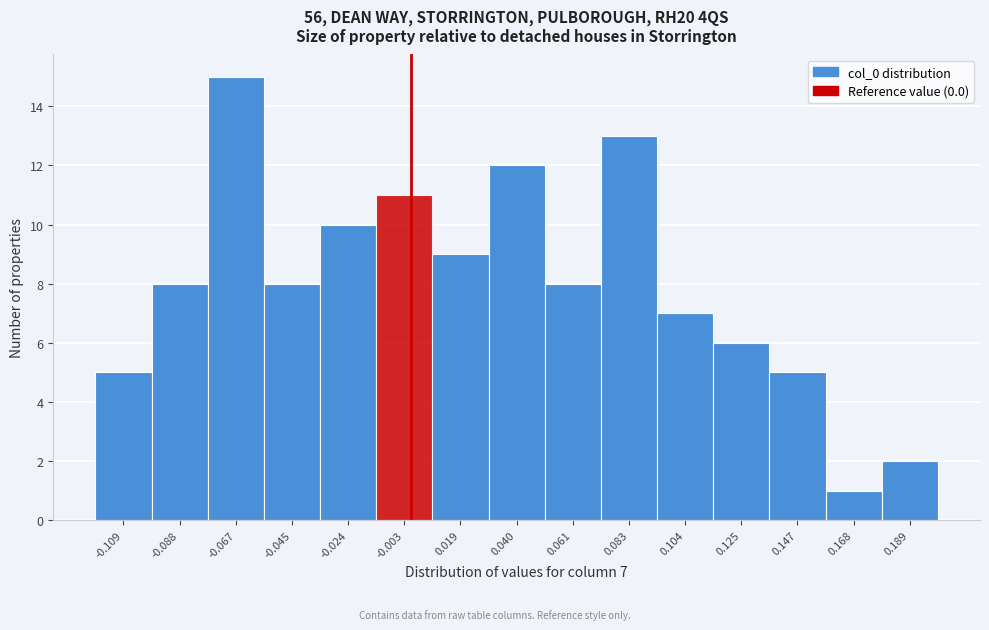

Over which range of the x-axis is the bar tallest?

-0.075 to -0.055